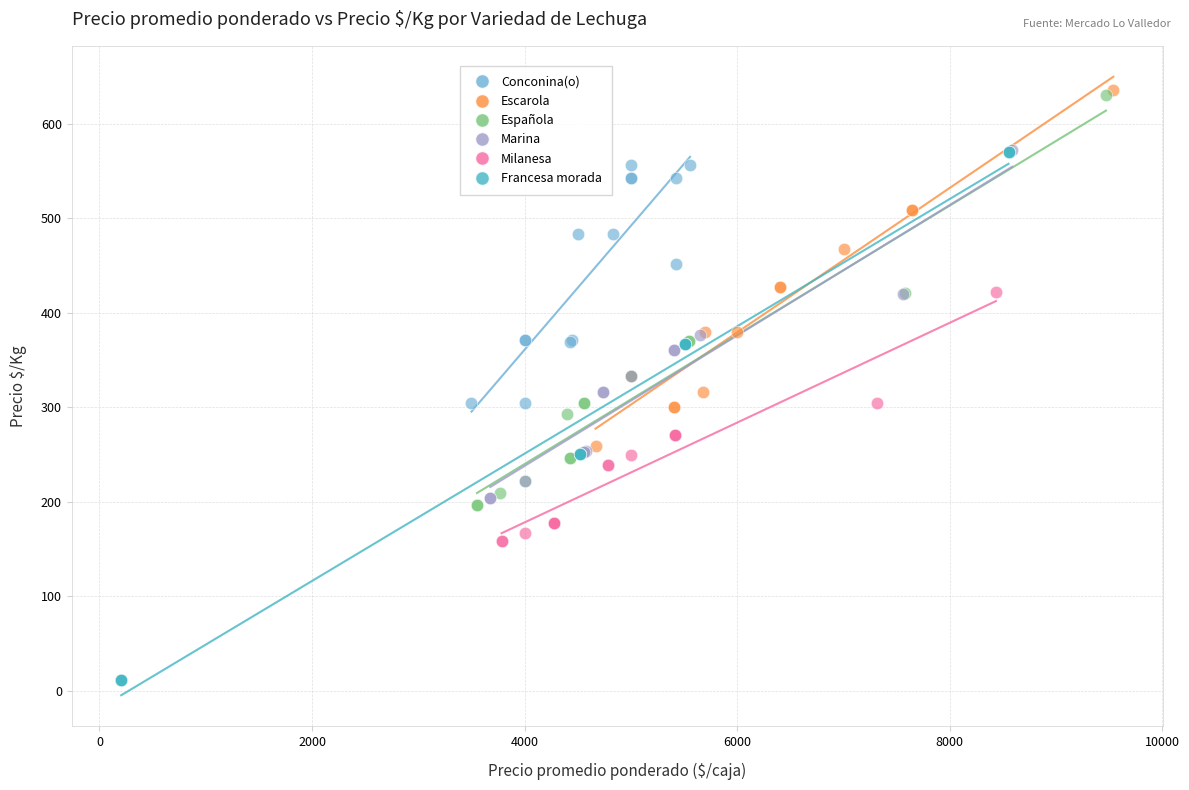

Which series reaches the minimum Y coordinate?

Francesa morada